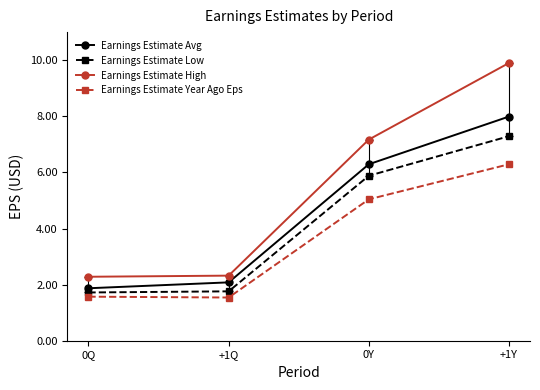

True or false: Earnings Estimate Avg and Earnings Estimate High cross at least once.

False